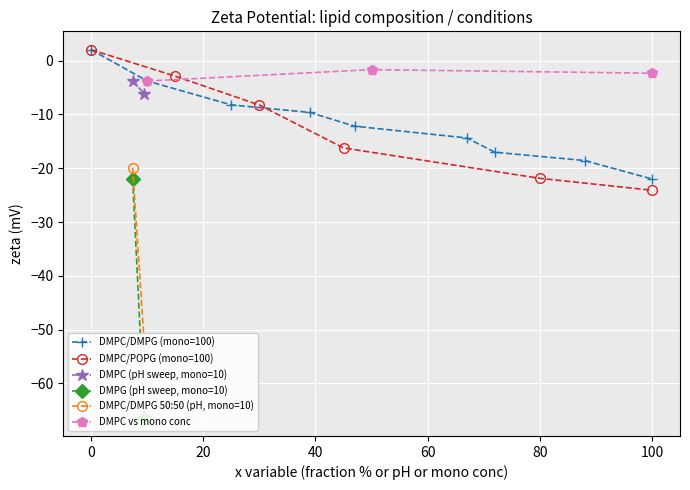

True or false: DMPC/DMPG 50:50 has more than 1 interior local peaks.

False